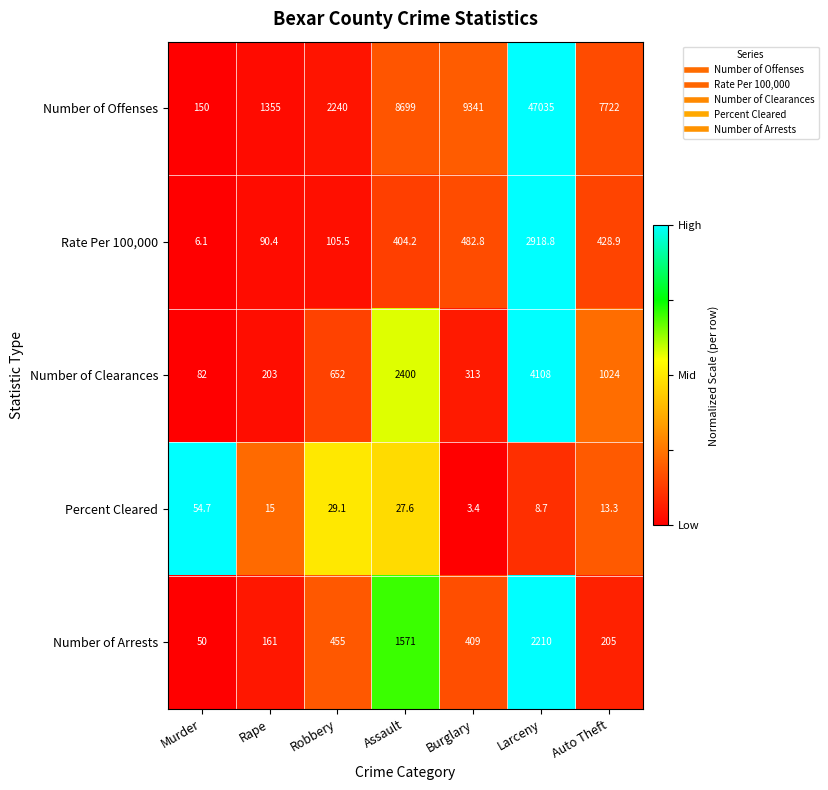

Which series changed the most between Murder and Burglary?

Number of Offenses